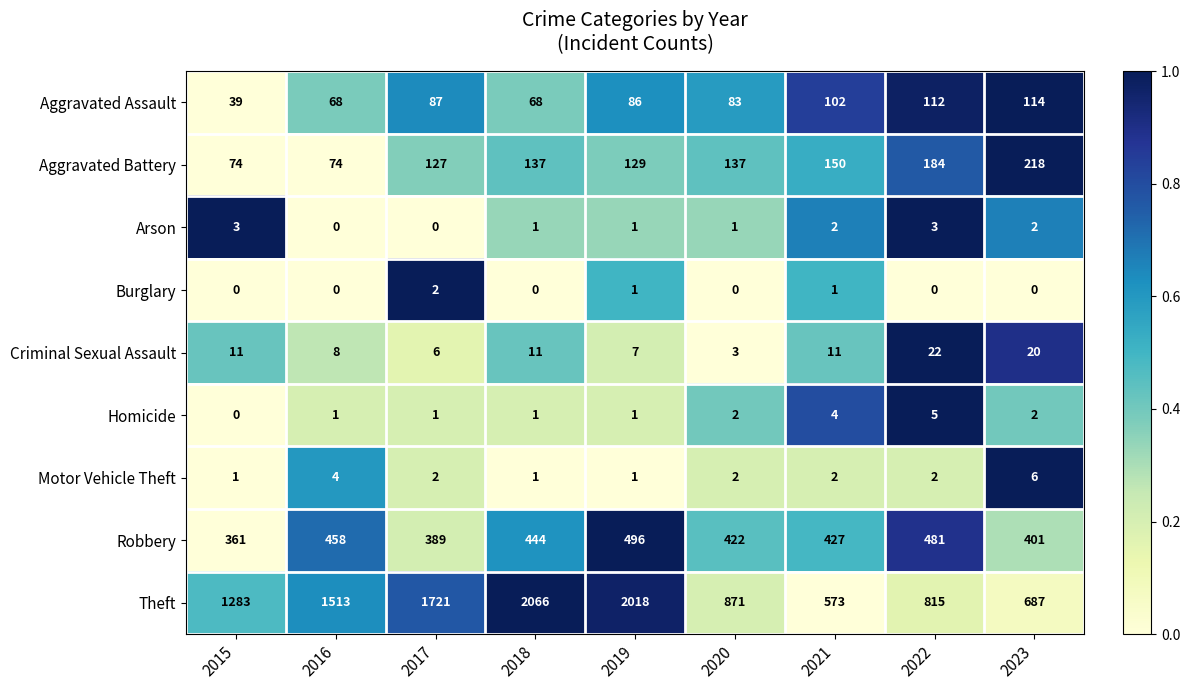

Count the number of data series in this chart.

9